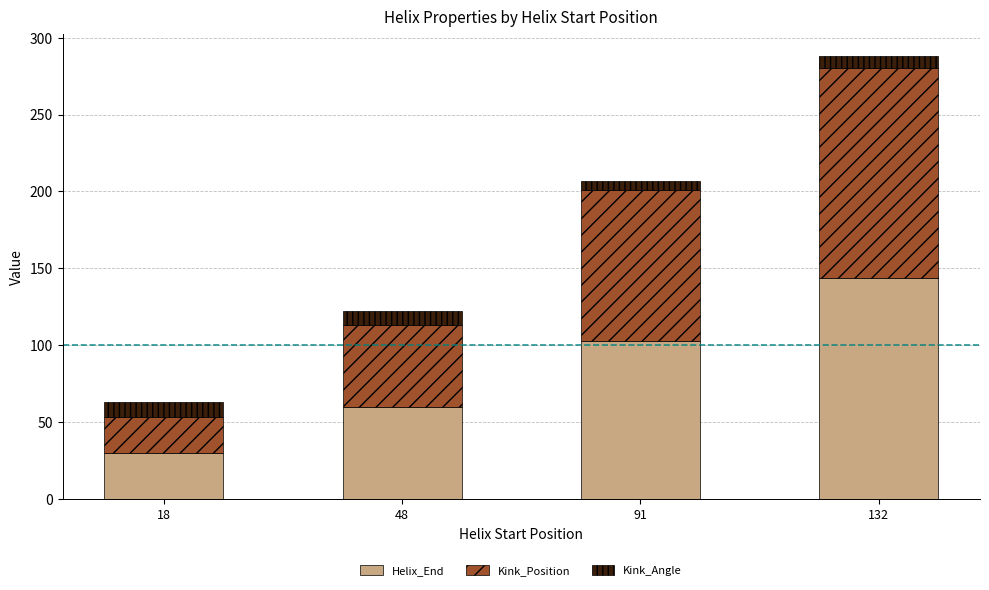

How many bars are there in total?

4